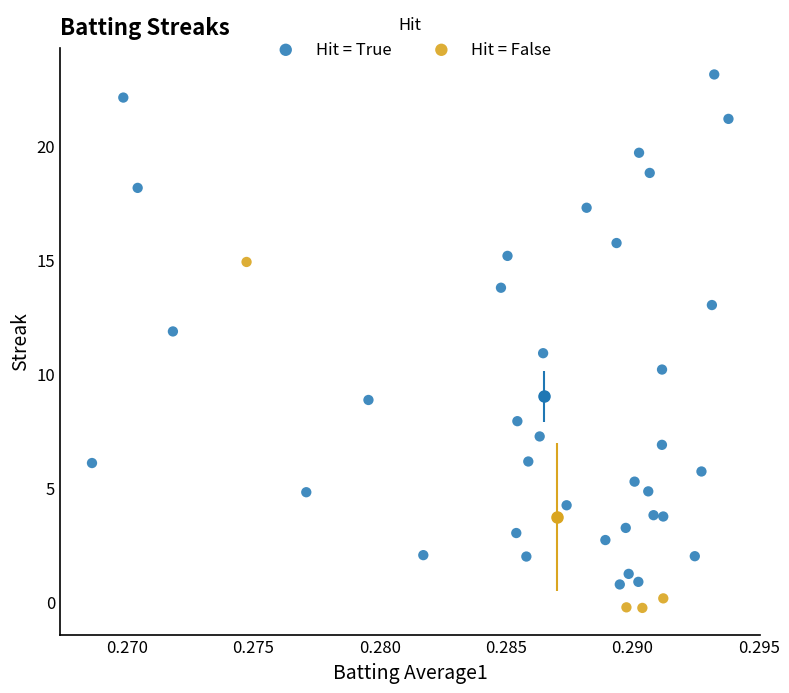

Which series reaches the maximum Y coordinate?

Hit = True